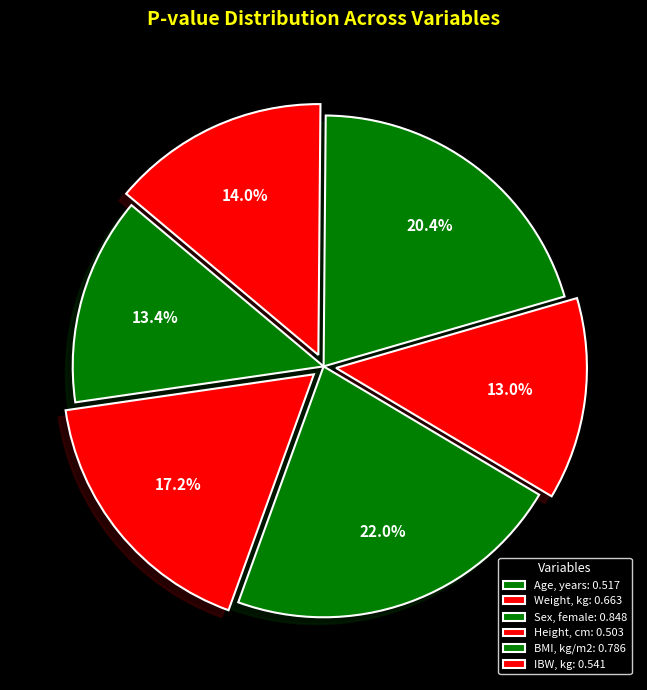

Is it true that IBW, kg is 5% of the pie?

False